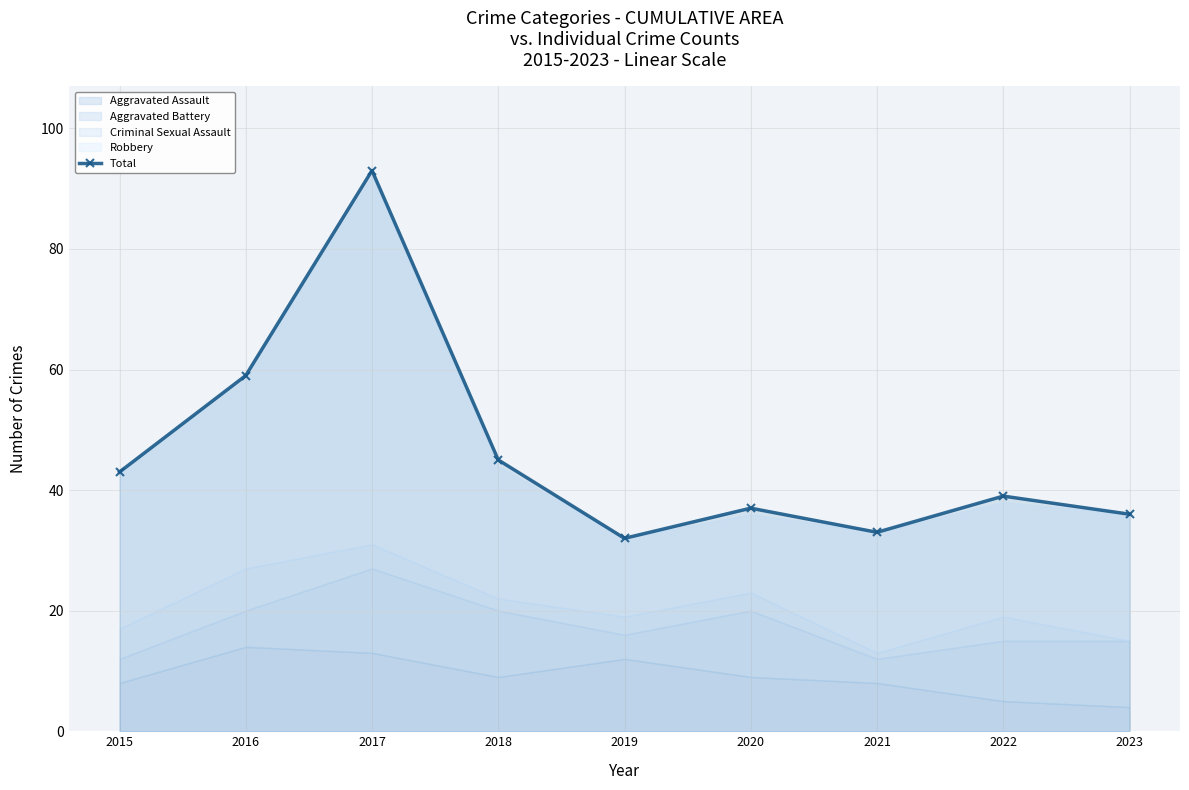

What is the greatest value displayed?

93